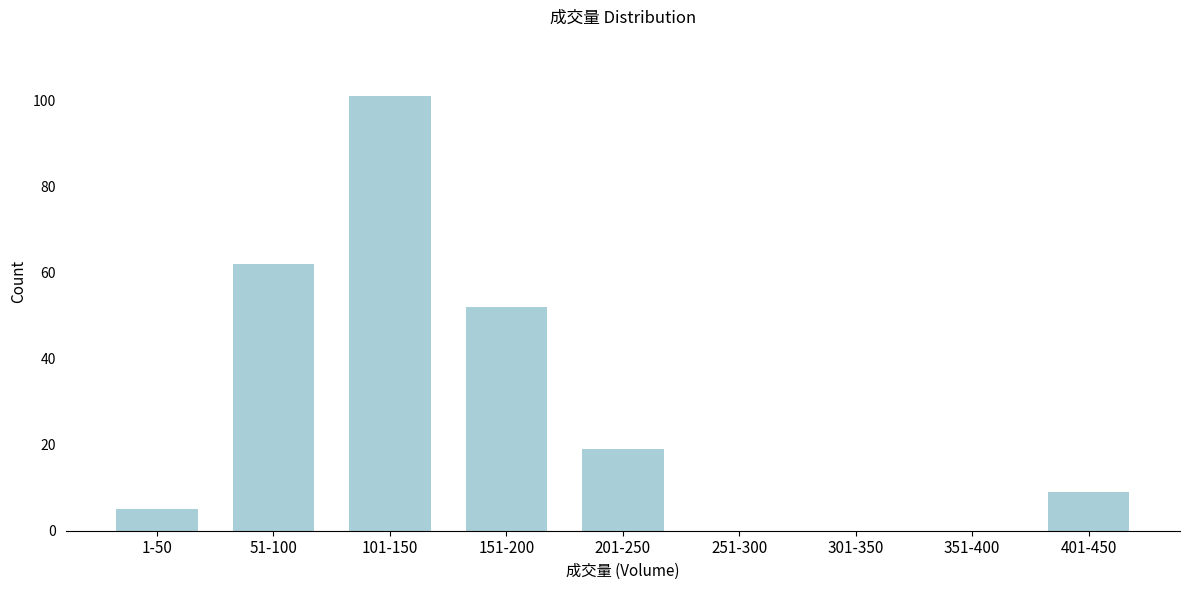

Reading left to right, transcribe all the data shown in this chart.

1-50=5	51-100=62	101-150=101	151-200=52	201-250=19	251-300=0	301-350=0	351-400=0	401-450=9